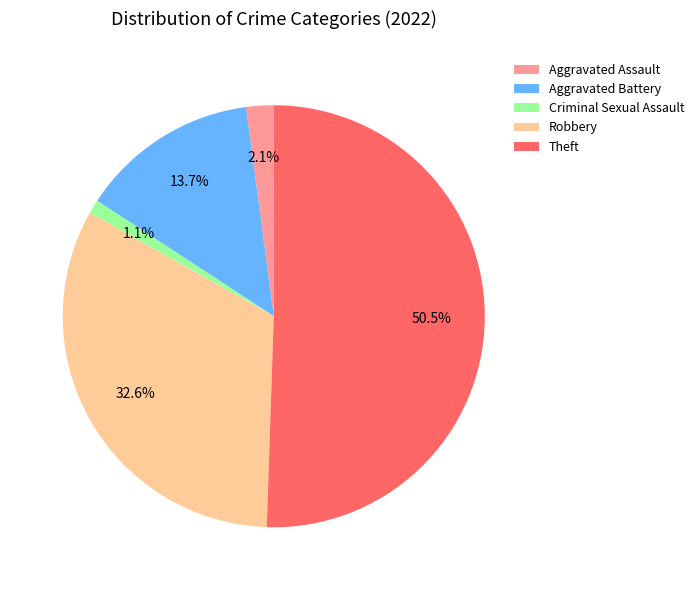

To the nearest percent, what is the combined percentage of Aggravated Battery and Robbery?

46%